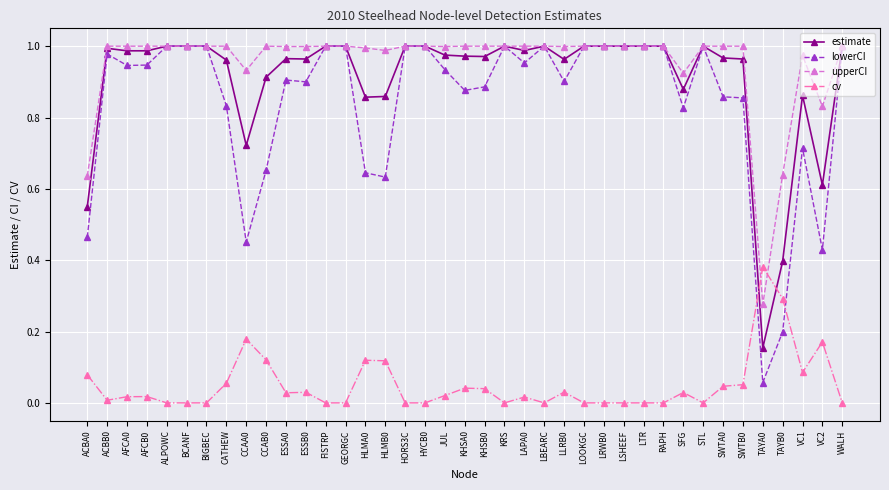

What is the total value across all series at ESSA0?

2.9